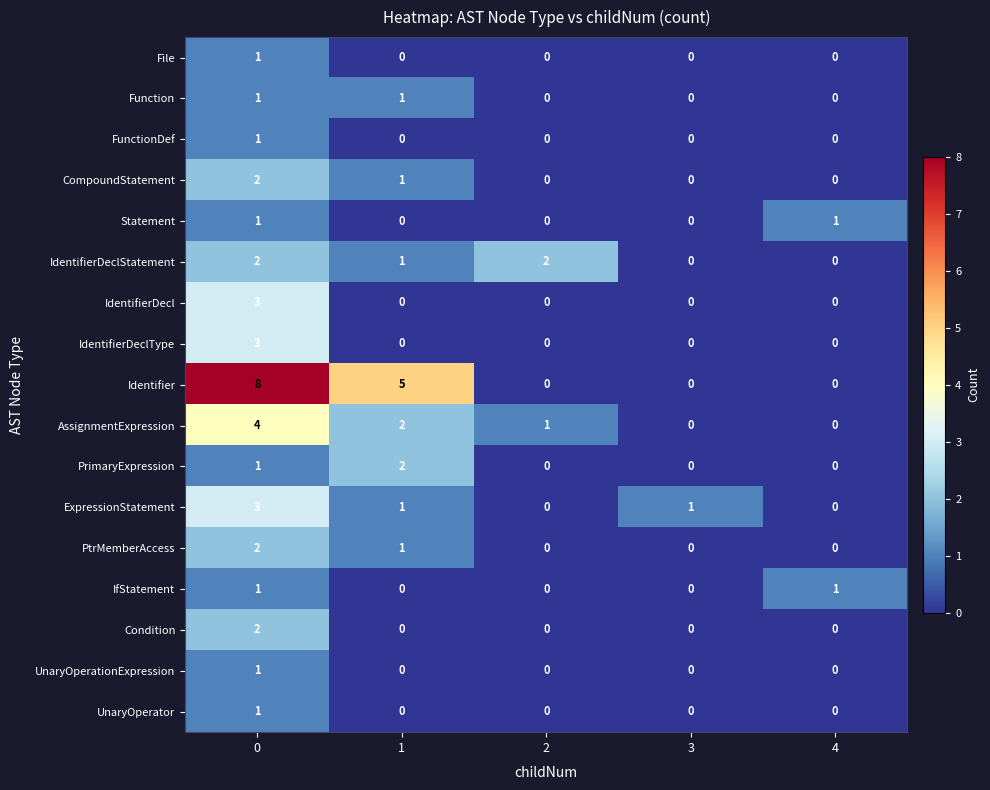

How many distinct data groups are displayed?

17